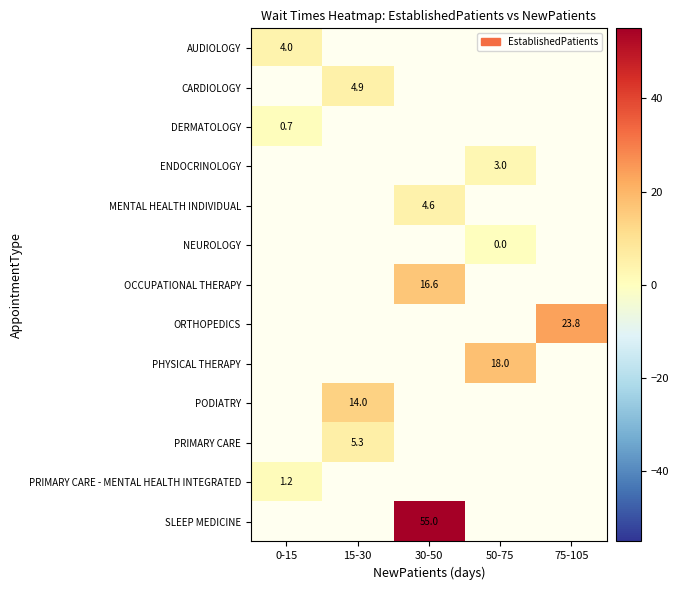

True or false: ORTHOPEDICS has a value of 23.8 at 75-105.

True